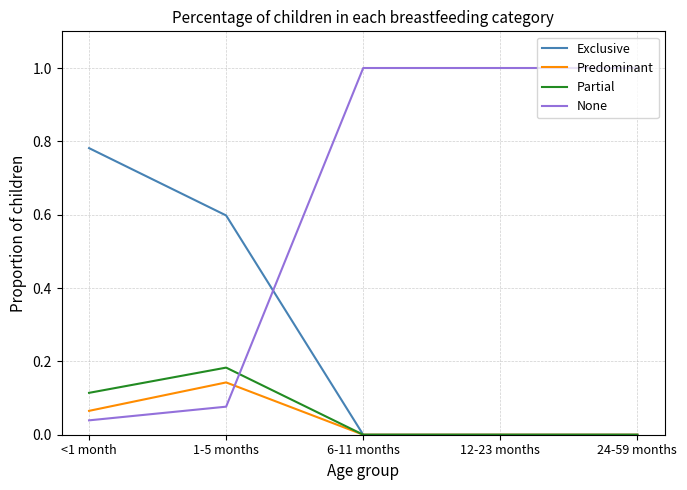

The None series shows 0.4 at 12-23 months. True or false?

False